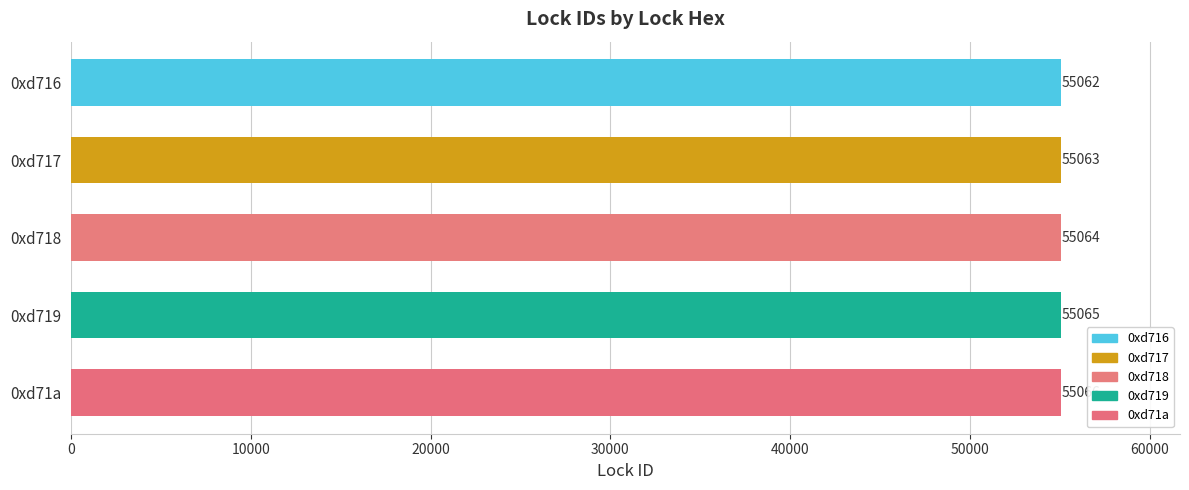

True or false: the data shows 55066 at 0xd71a.

True